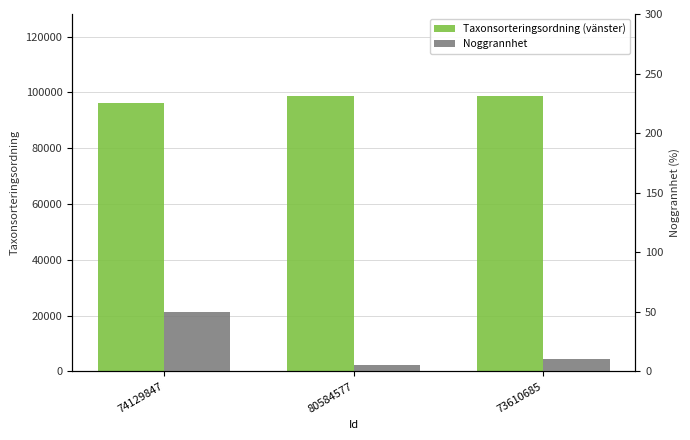

Which series has the widest spread of values?

Taxonsorteringsordning (vänster)